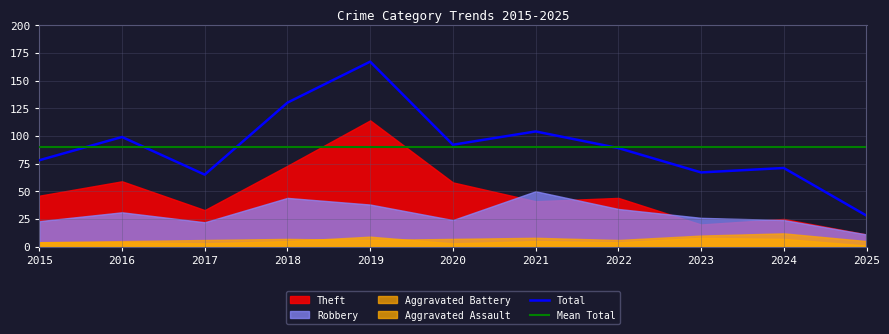

True or false: Total and Theft intersect in this chart.

False